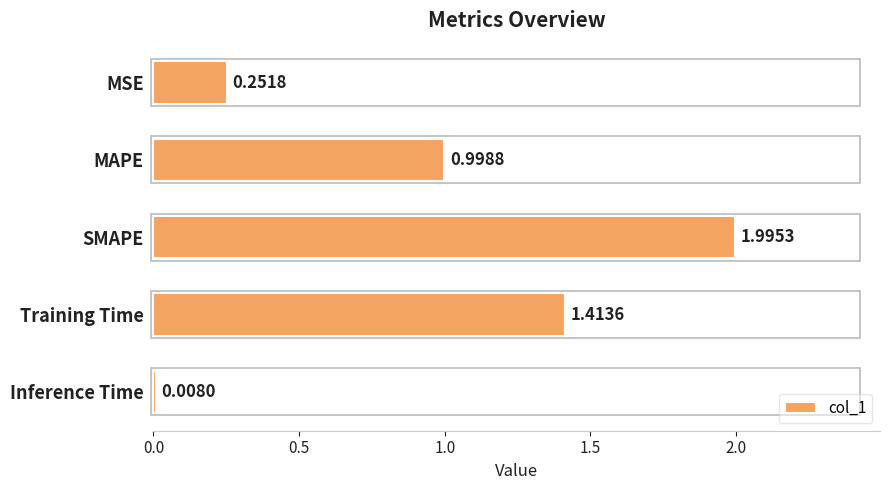

Approximately how many times larger is the value at MAPE compared to Training Time?

0.7